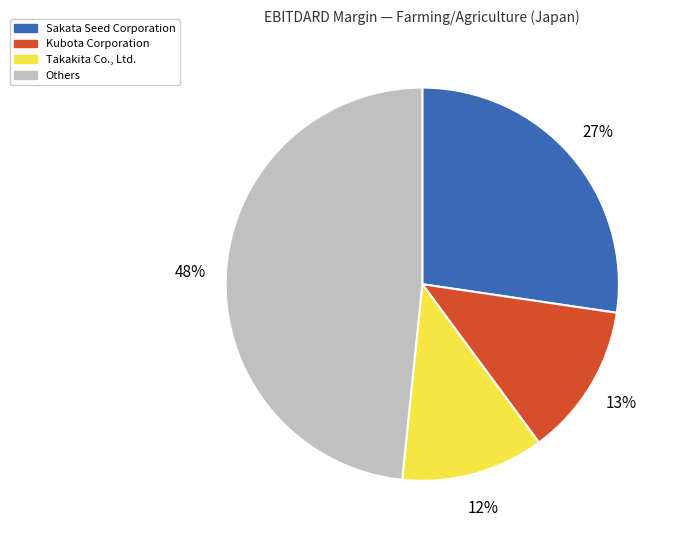

To the nearest percent, what is the average slice percentage?

25%